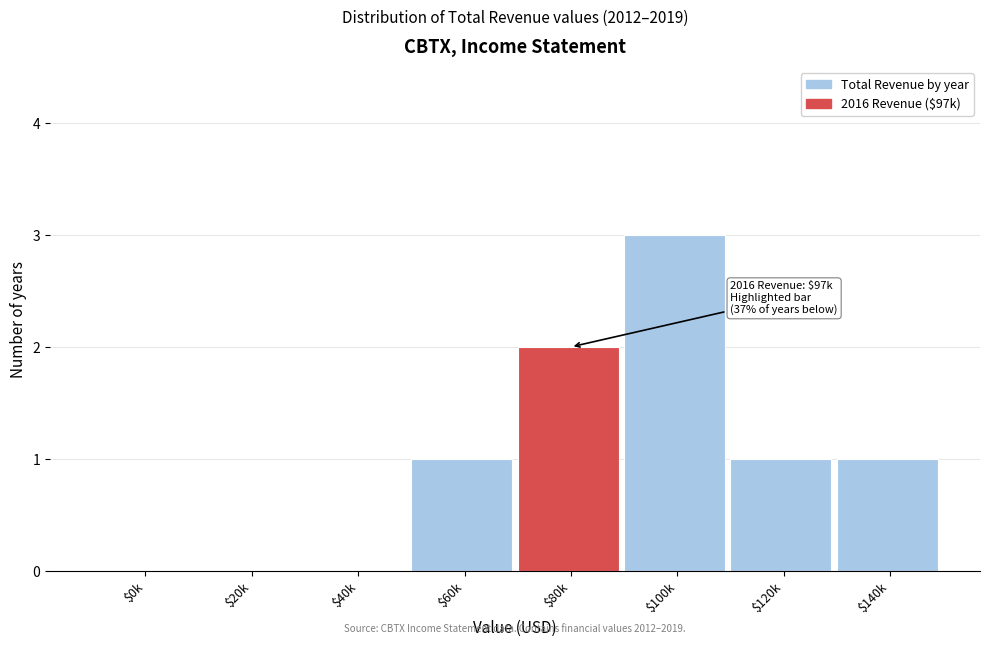

The value at $100k is 3. True or false?

True